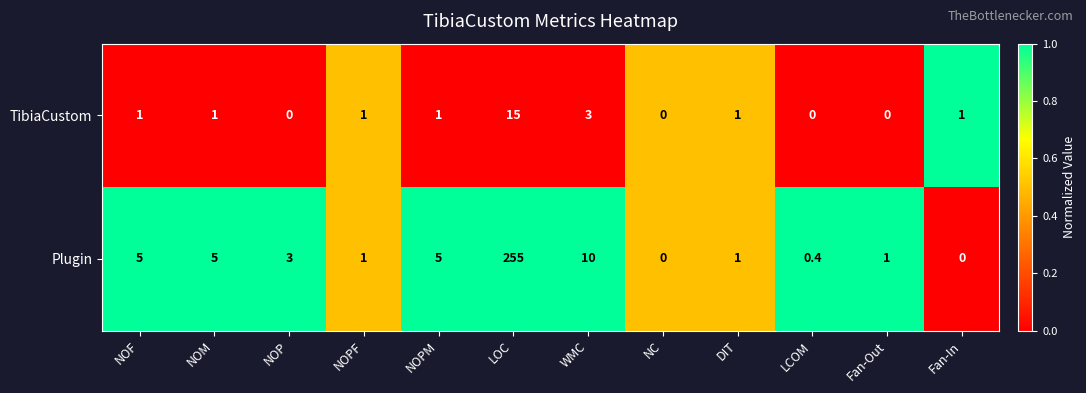

What is the sum of the Plugin values at WMC and Fan-In?

10.0